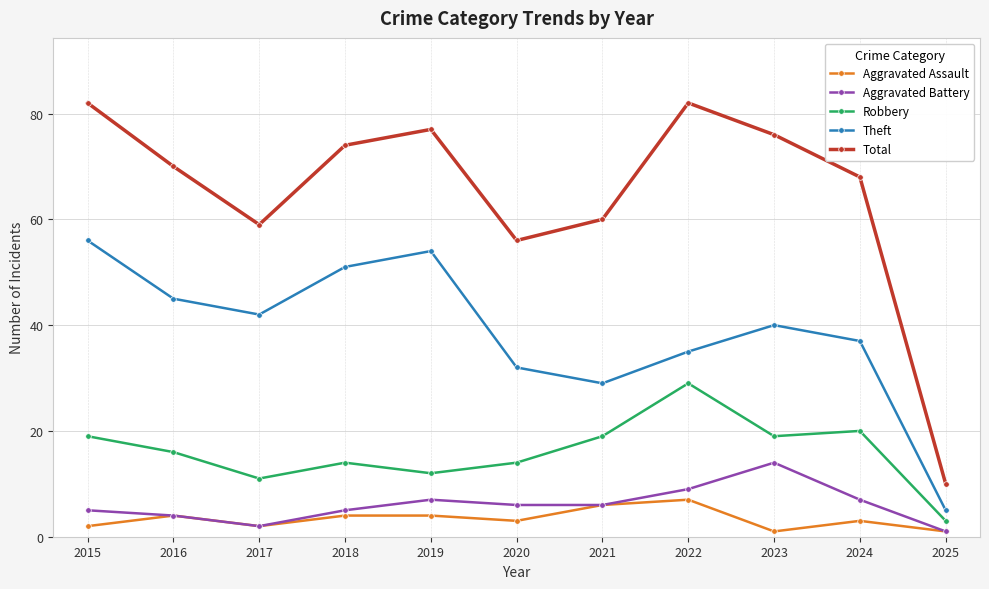

What is the sum of all Theft values?

426